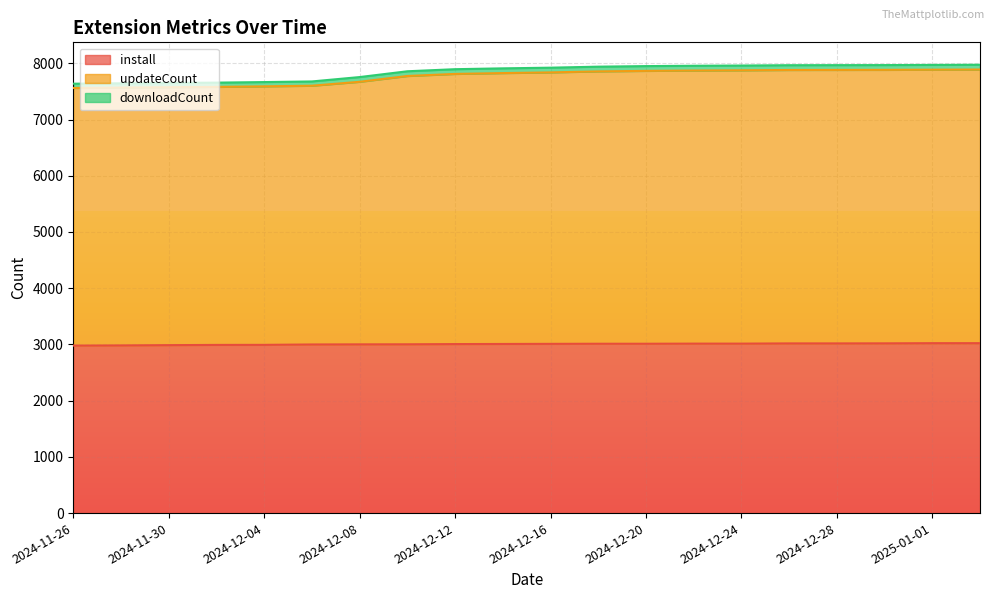

Which series has the largest total across all categories?

updateCount